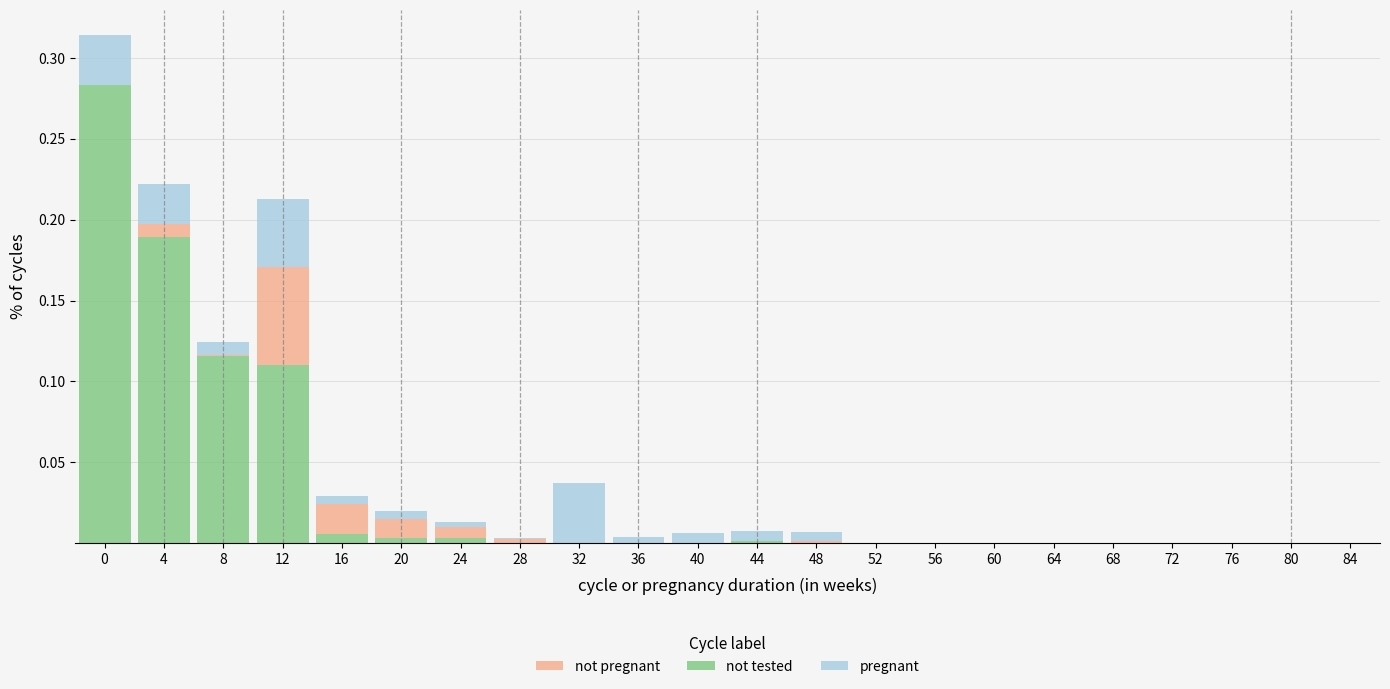

The not tested series shows 0.1 at 48. True or false?

False